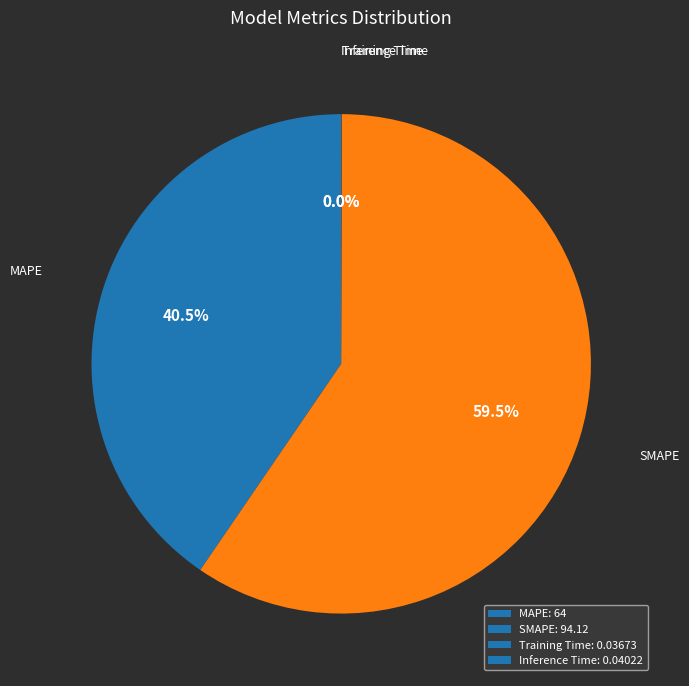

Is SMAPE: 94.12 the majority of the pie?

Yes